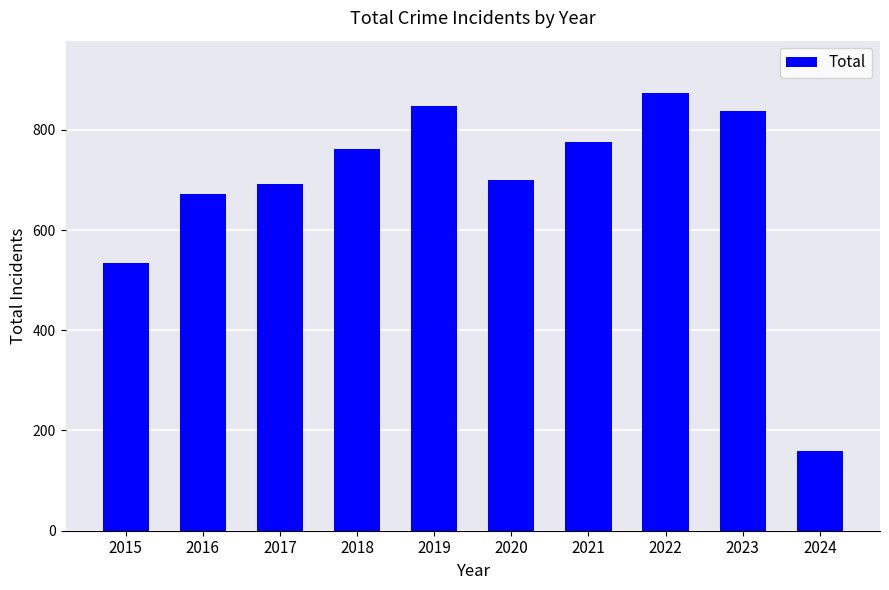

Is it true that the value at 2024 is 159?

True